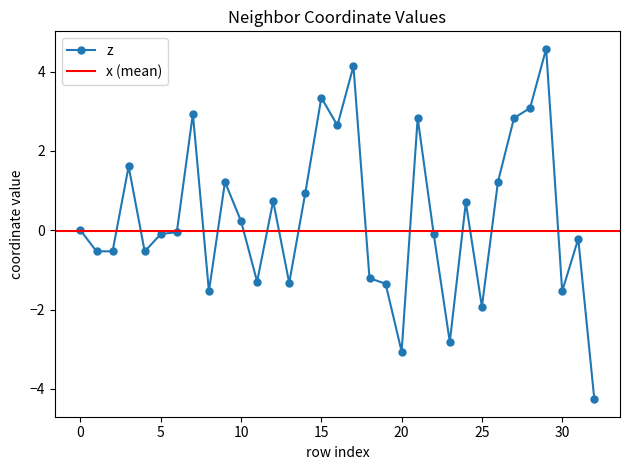

At which category does the data reach its first local peak?

3